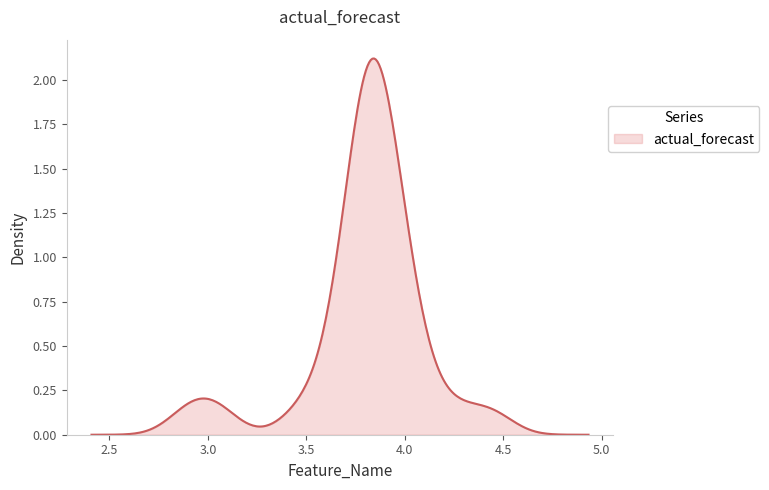

Is this an area chart (filled region under the line)?

Yes